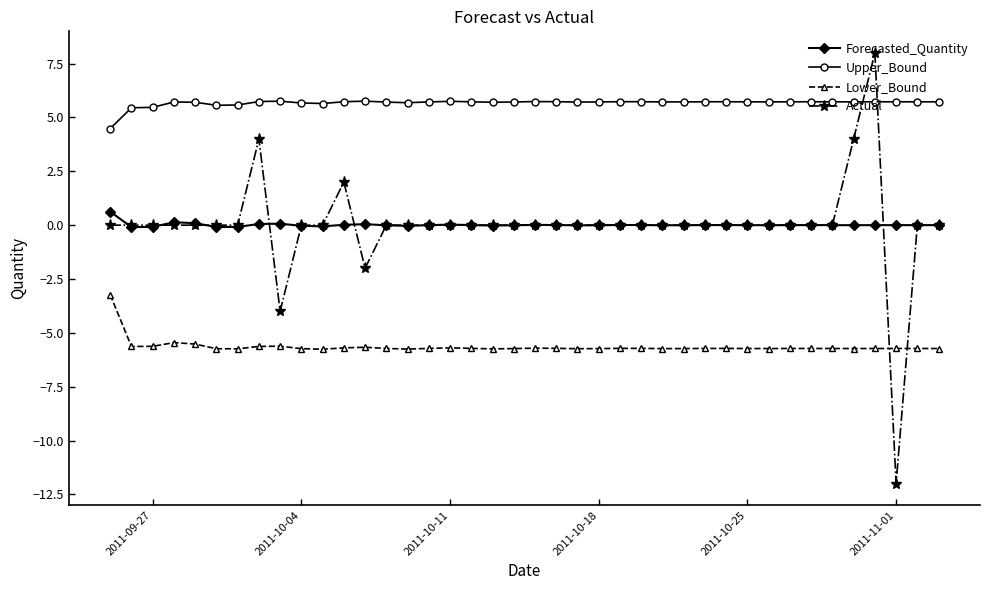

Does the chart display data point markers on the line(s)?

Yes